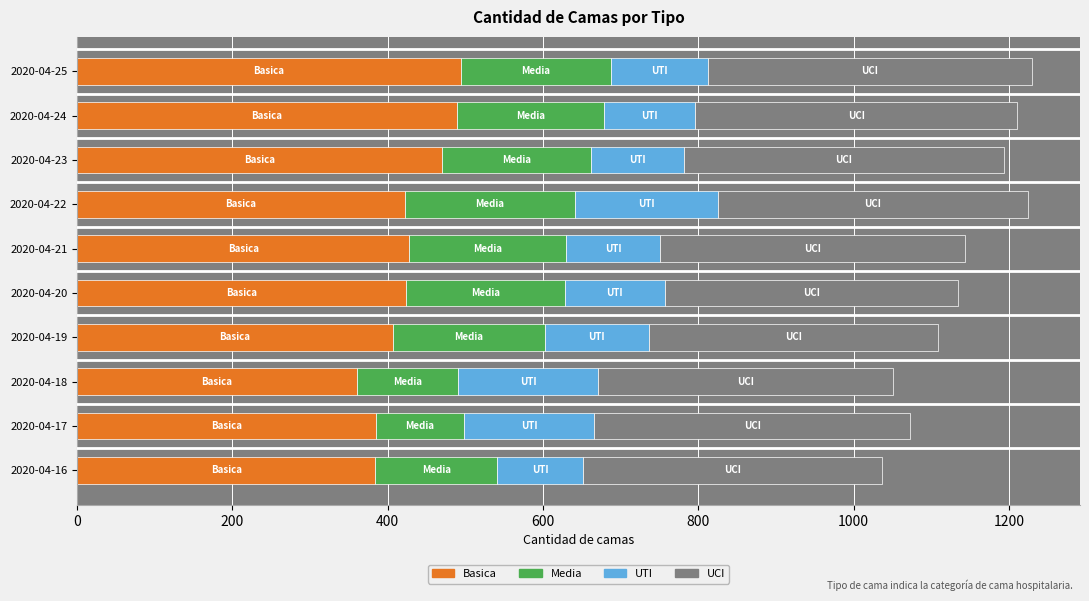

The value of Basica at 2020-04-16 is 384. True or false?

True